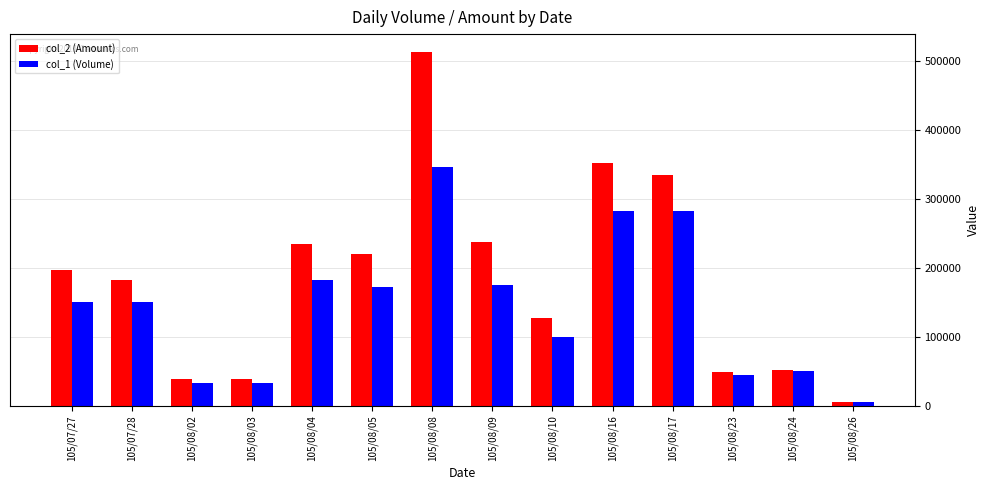

Is it true that col_1 (Volume) equals 150000 at 105/07/28?

True